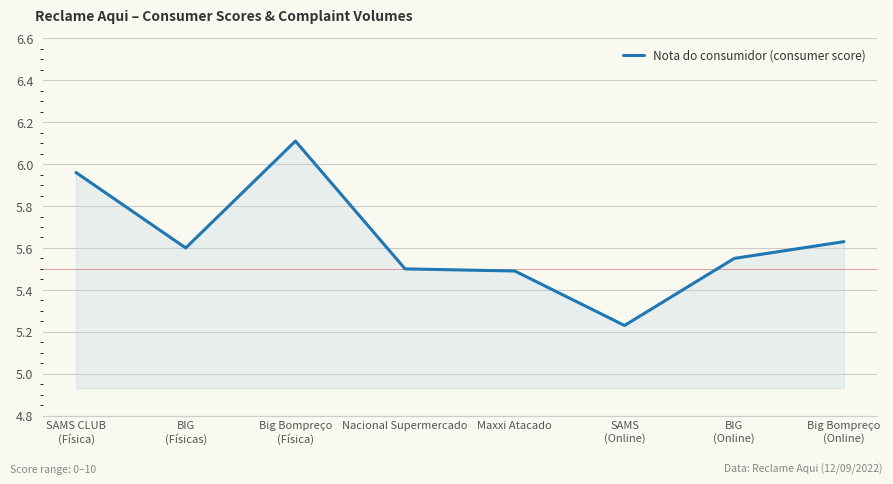

What is the greatest value displayed?

6.1